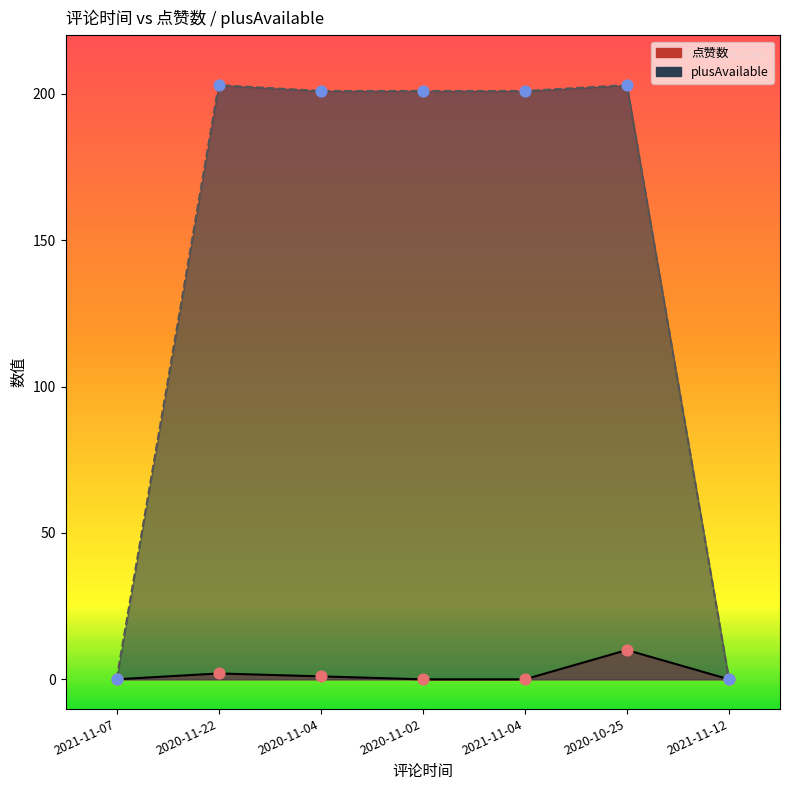

Which series has the largest Y range (max minus min)?

plusAvailable